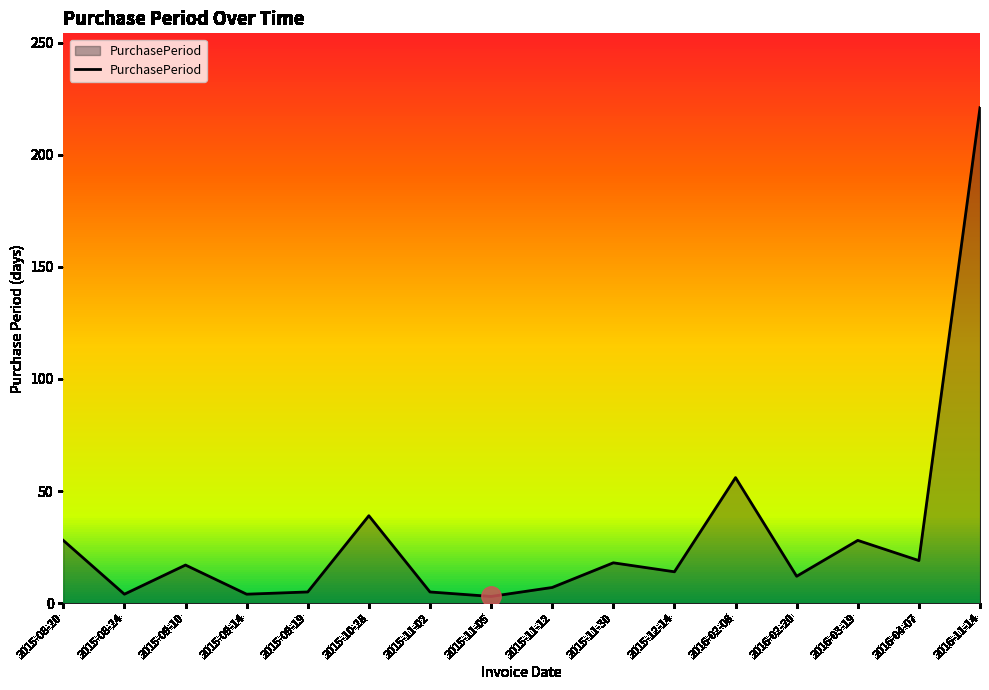

Reading left to right, transcribe all the data shown in this chart.

28	4	17	4	5	39	5	3	7	18	14	56	12	28	19	221